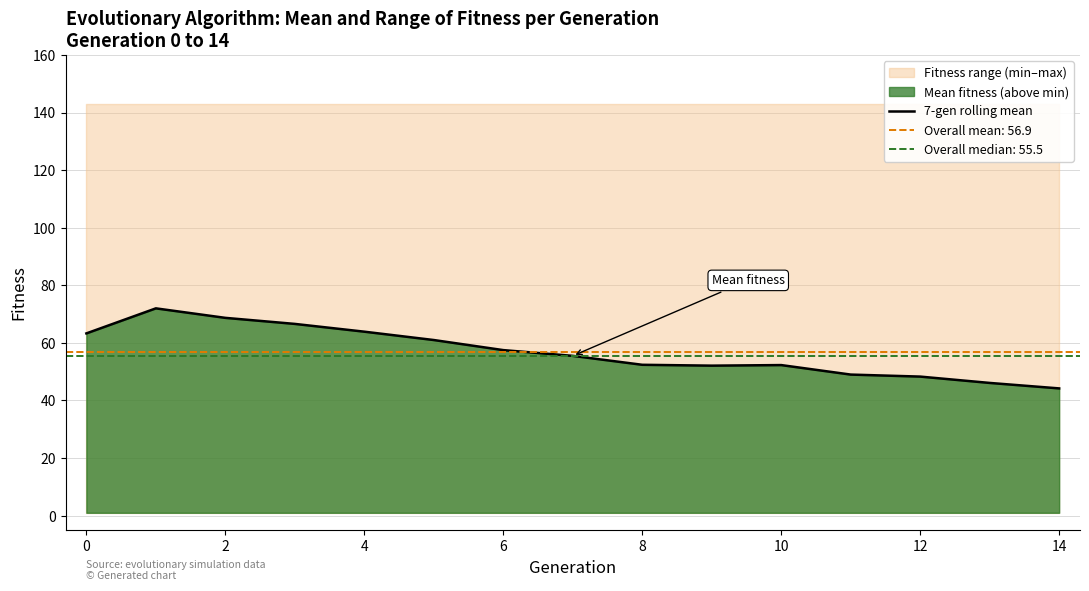

True or false: 7-gen rolling mean has a value of 92.8 at 6.

False